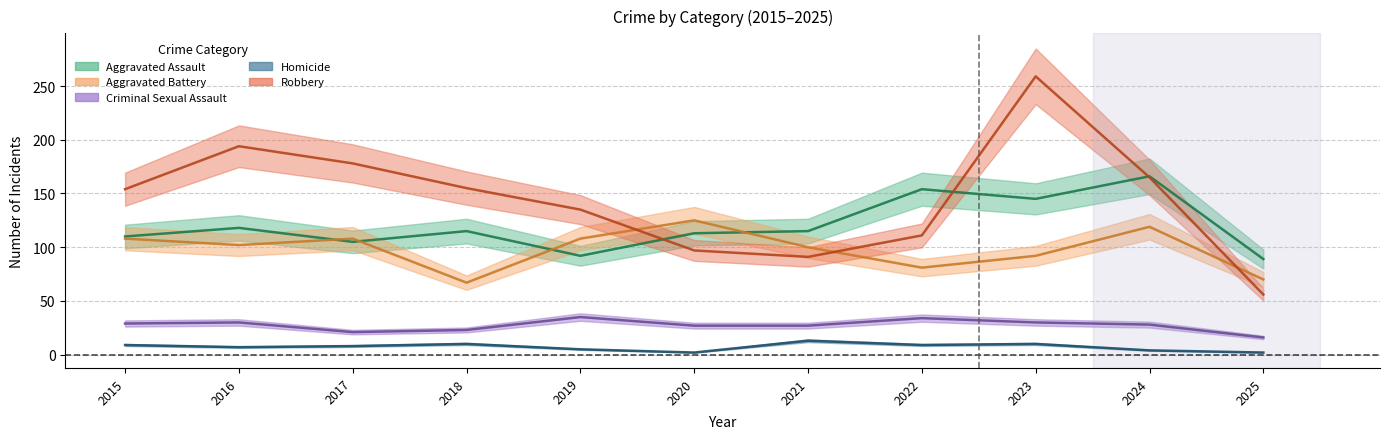

At 2019, list the series in order from largest to smallest.

Robbery, Aggravated Battery, Aggravated Assault, Criminal Sexual Assault, Homicide